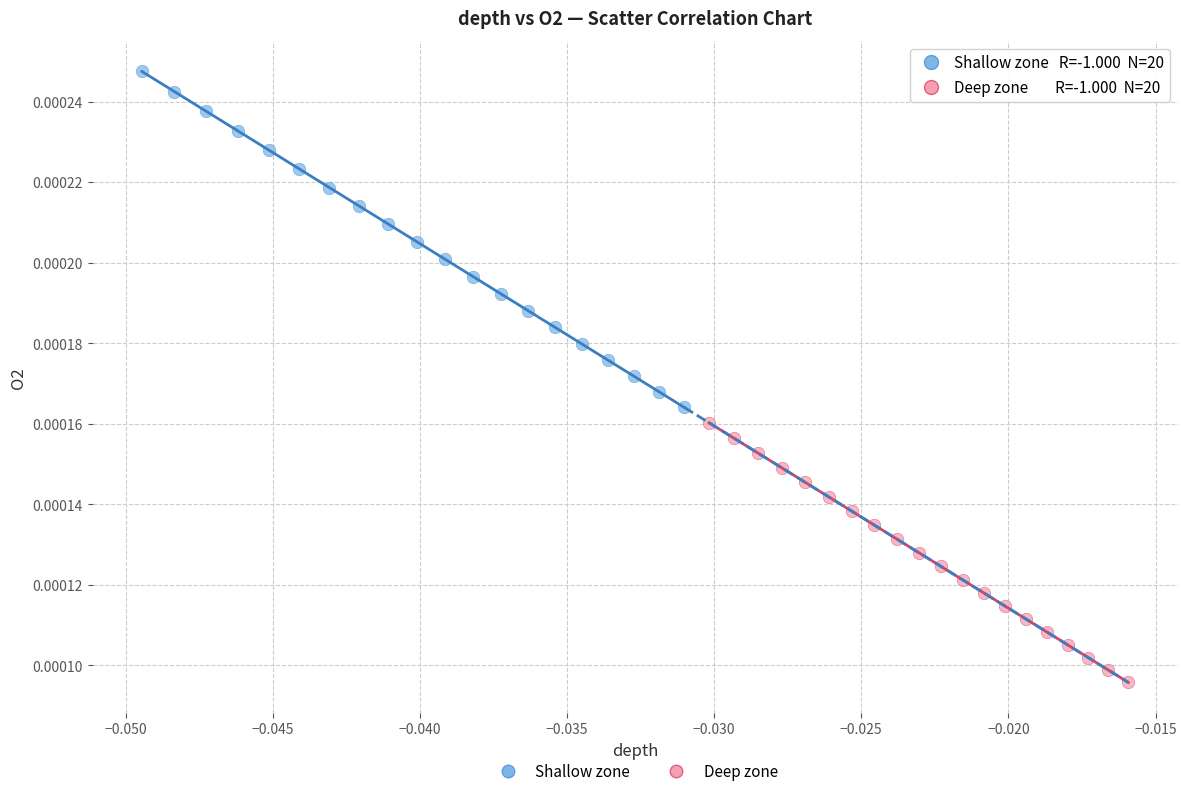

Which series contains the lowest Y value?

Deep zone